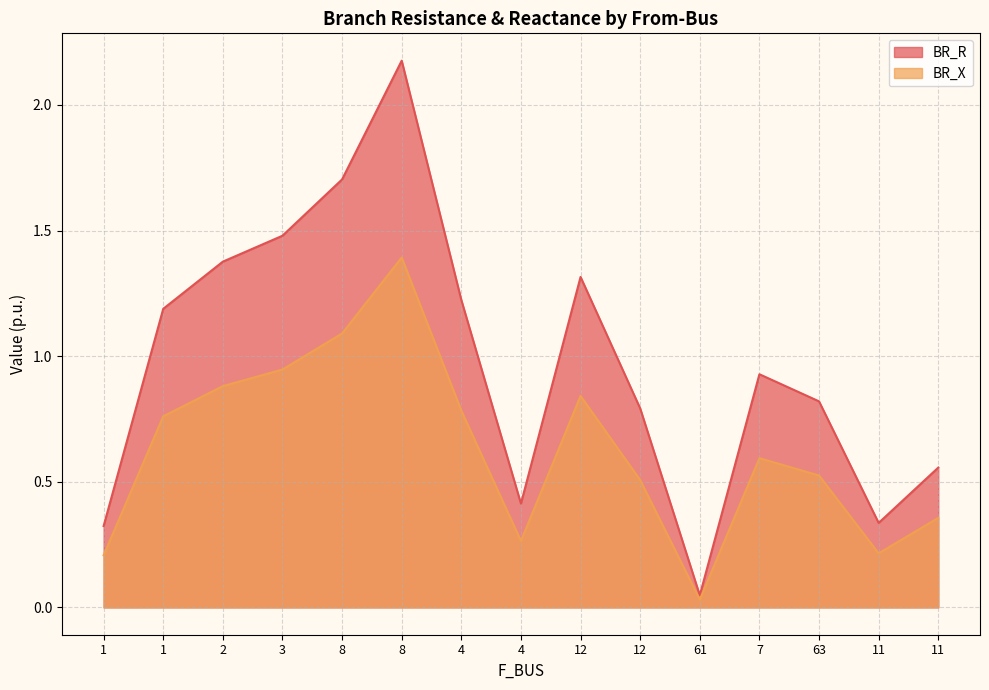

What is the difference between the maximum and minimum values in the BR_R series?

2.1